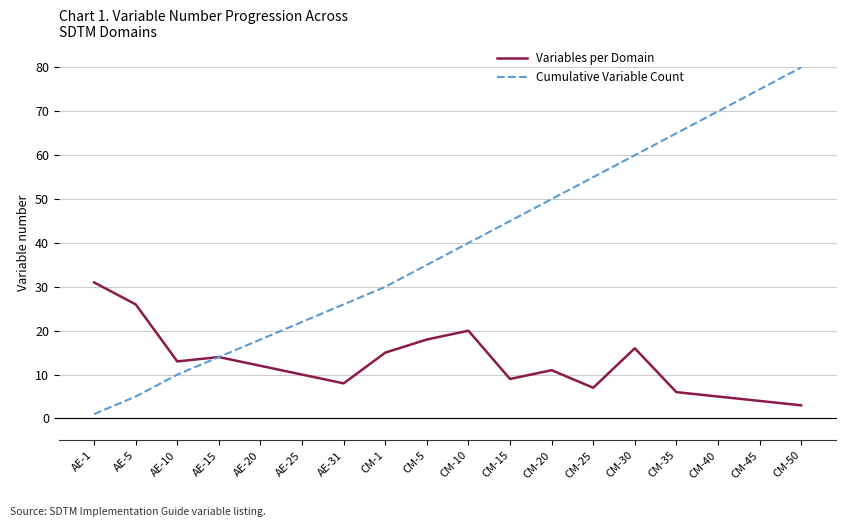

Is the value of Variables per Domain at CM-15 greater than the value of Cumulative Variable Count at AE-1?

Yes